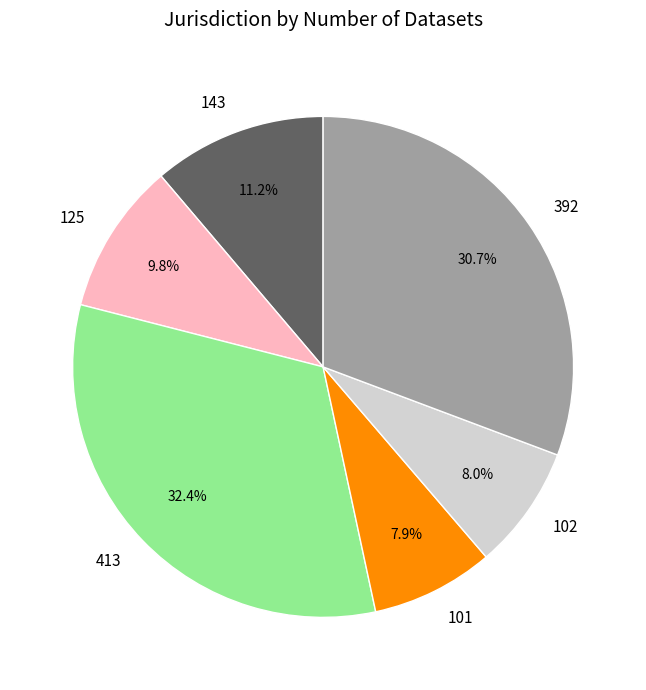

Is the sum of 143 and 102 greater than half?

No